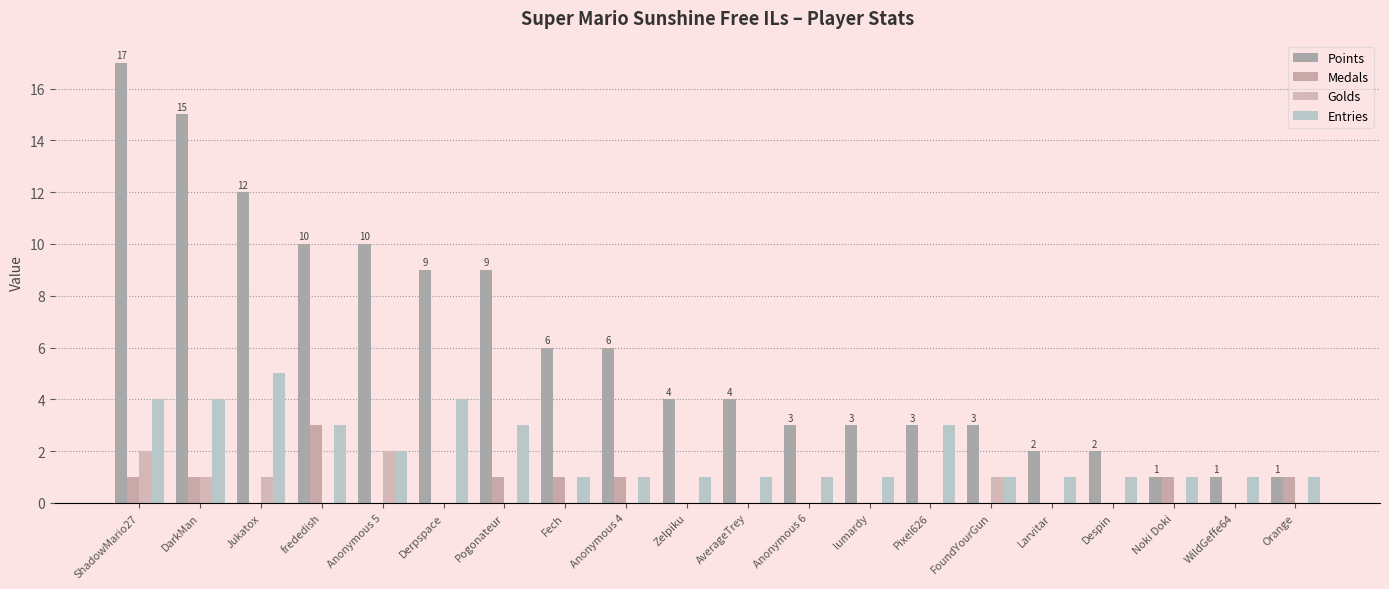

What is the label of the 18th bar from the right?

Jukatox